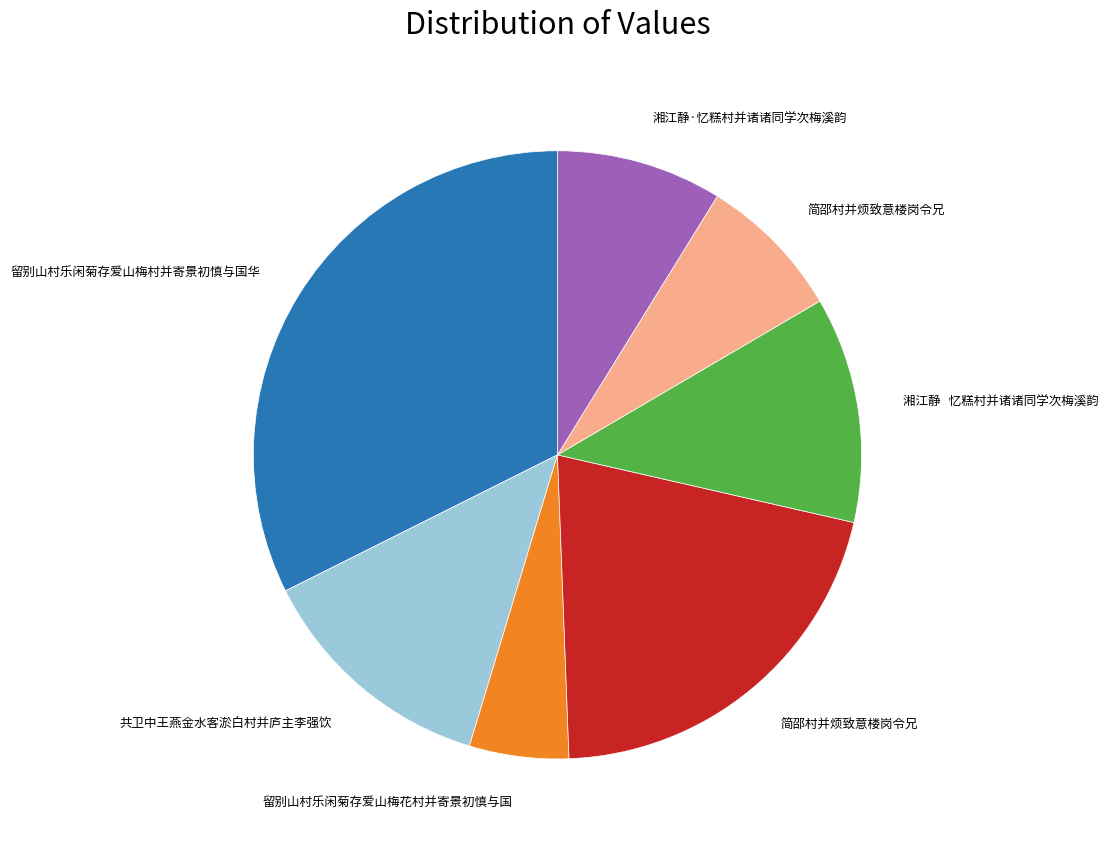

How many segments does this pie chart have?

7